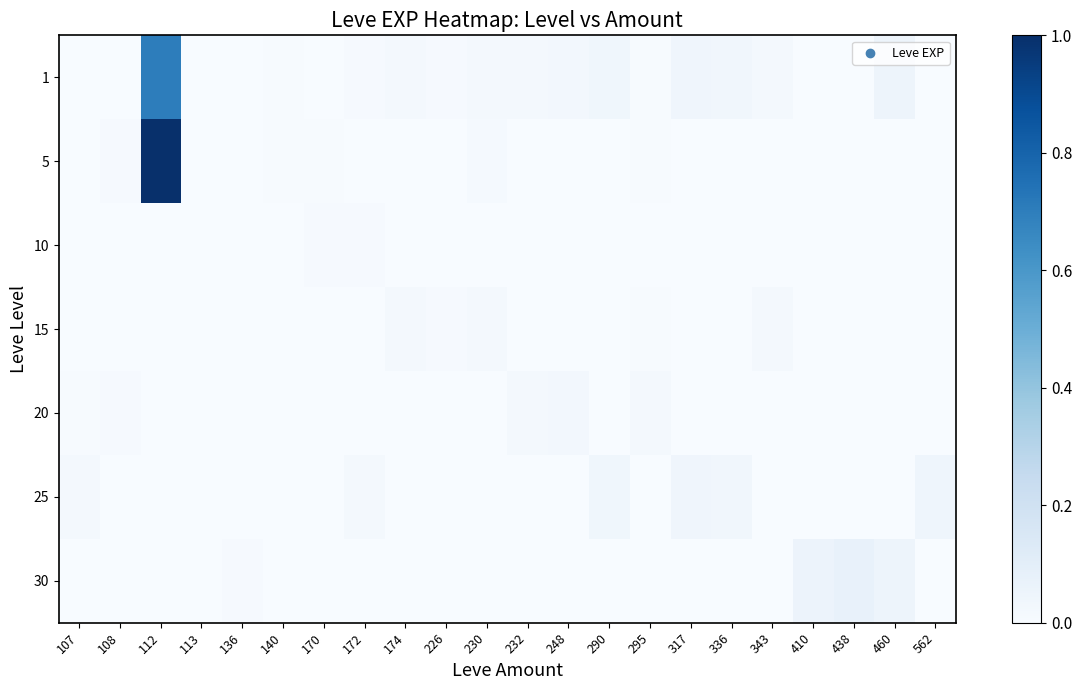

Which category has the highest value across all series?

112